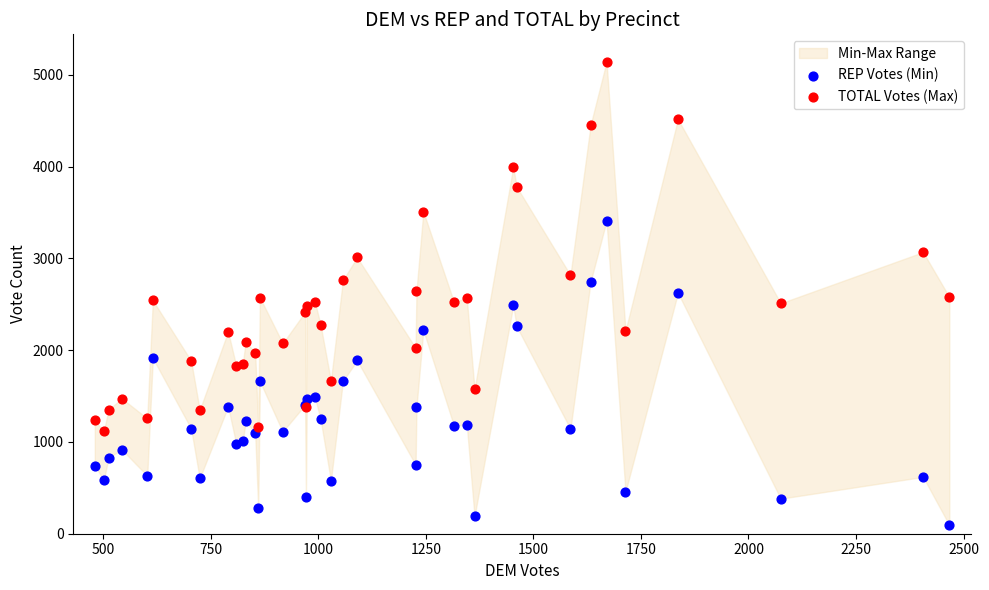

In the TOTAL Votes (Max) series, what Y value is closest to 3127?

3068